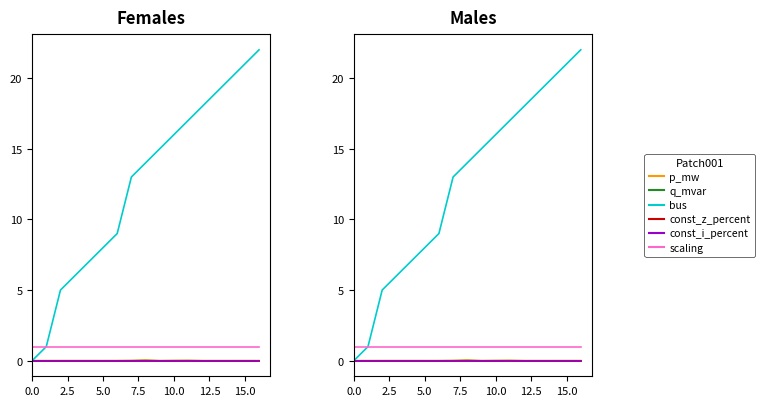

At how many categories does at least one series exceed 9?

10